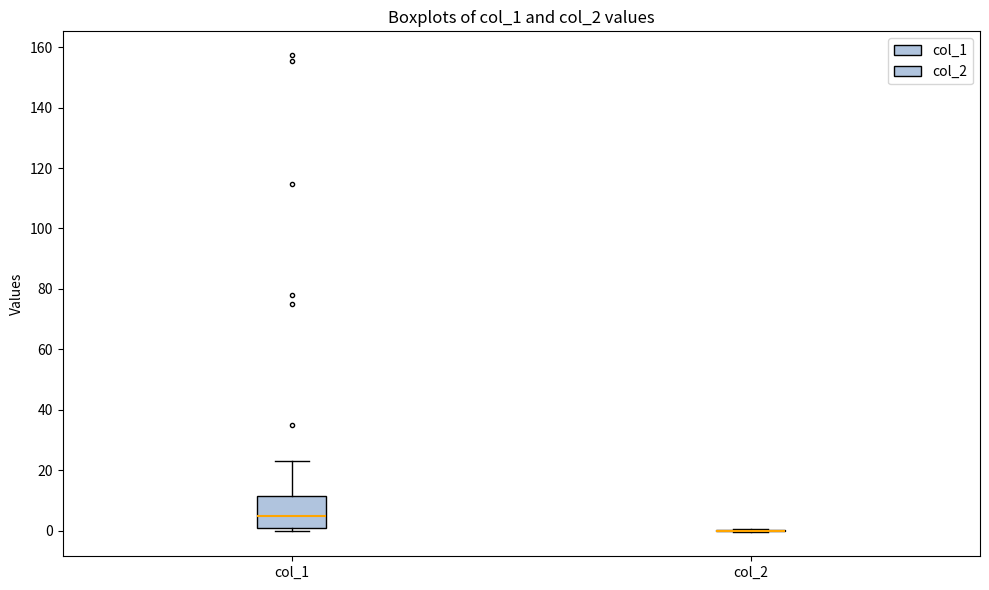

Reading left to right, read every box against the y-axis: the position of its median line, the range the box covers, and the ends of its whiskers. The values are not printed on the chart, so give them approximately, as read against the axis.

col_1: median 4, box 2 to 12, whiskers 0 to 22
col_2: box collapsed to a line at 0, whiskers 0 to 0